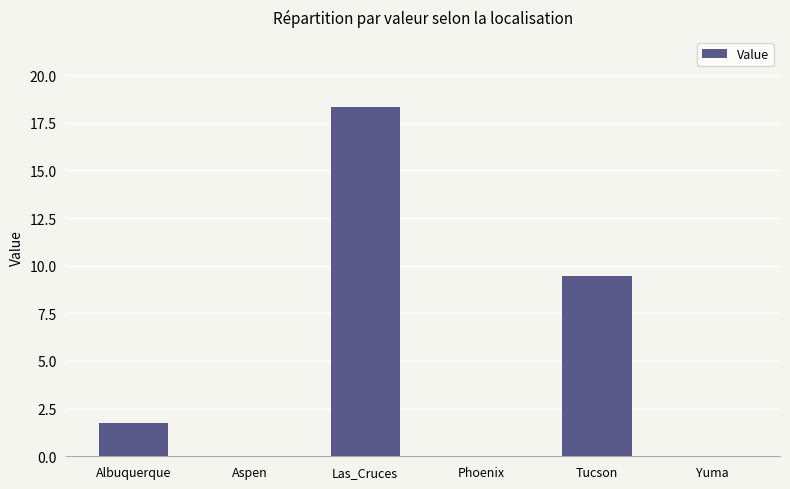

Are the bars grouped side by side (vs. stacked)?

No